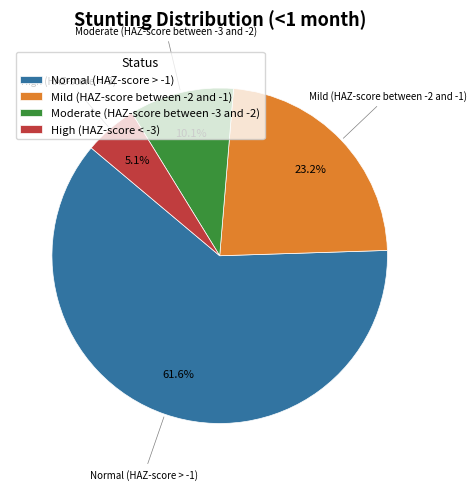

True or false: High (HAZ-score < -3) accounts for 5% of the total.

True